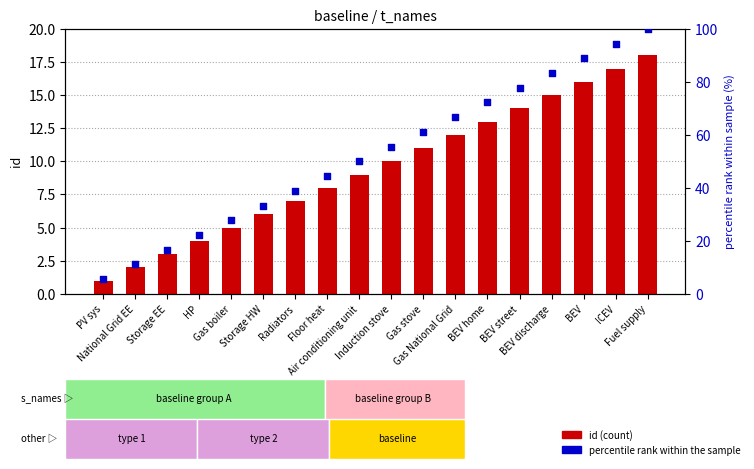

At how many categories does at least one series exceed 78?

4